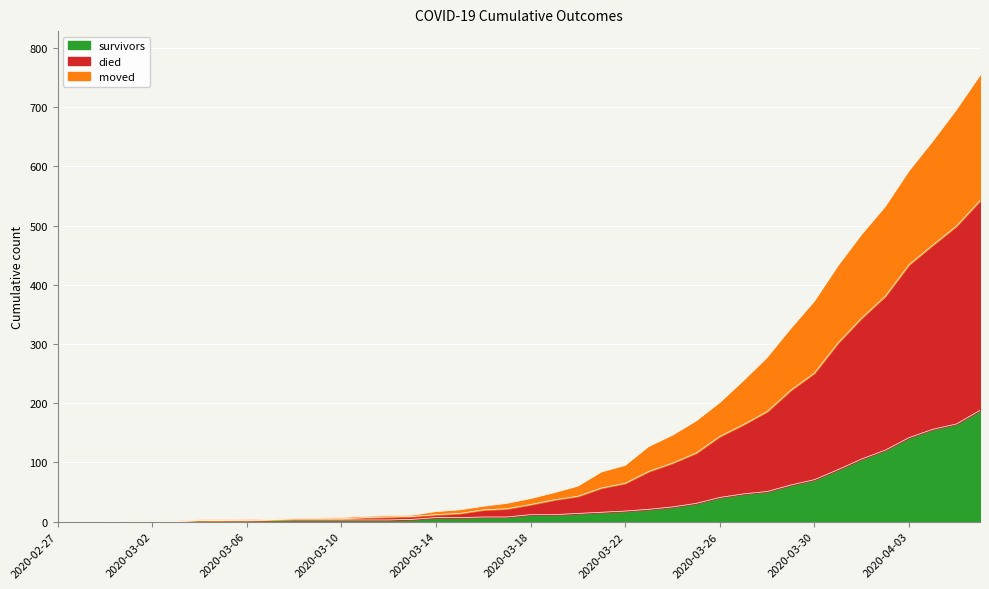

What is the highest value of the survivors series?

188